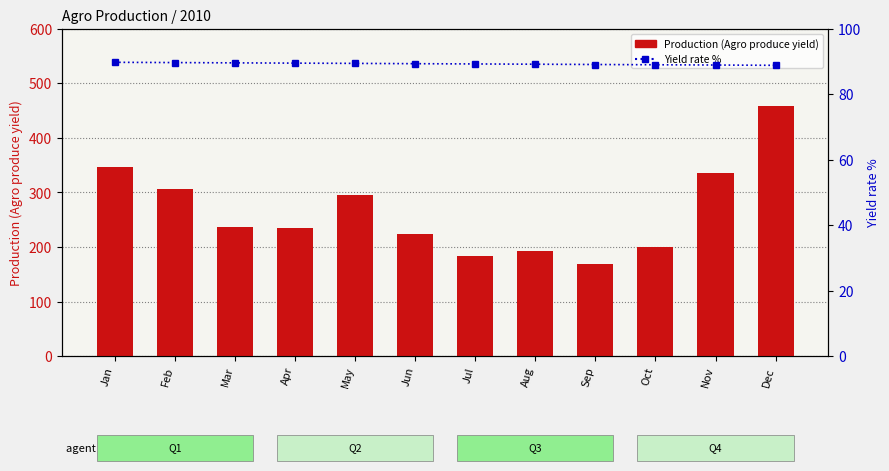

List the labels in order of Yield rate % value, smallest first.

Dec, Nov, Oct, Sep, Aug, Jul, Jun, May, Apr, Mar, Feb, Jan